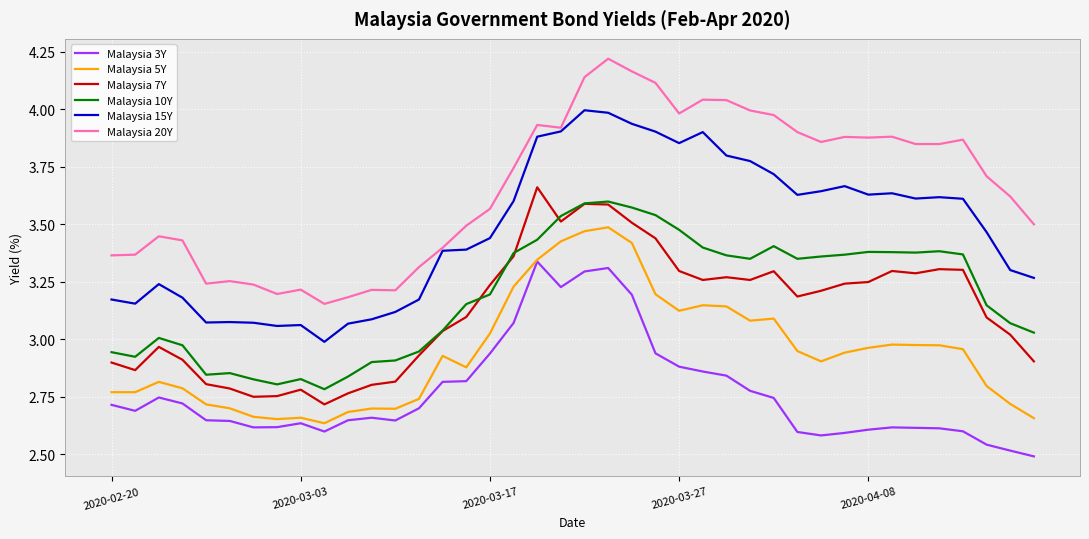

True or false: Malaysia 15Y and Malaysia 3Y intersect in this chart.

False